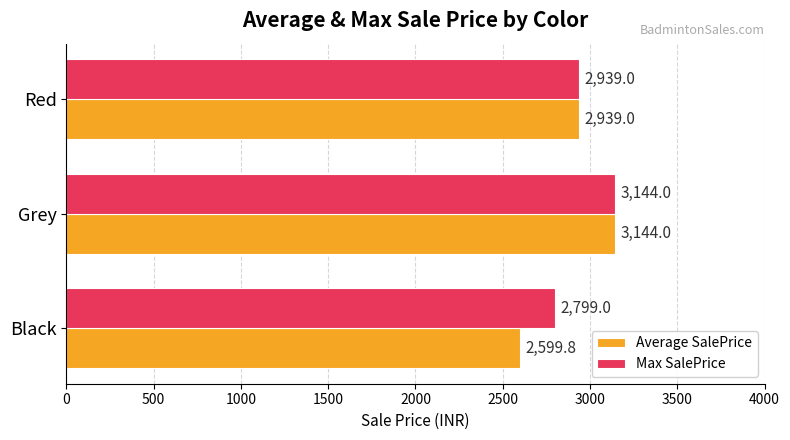

Count the number of data series in this chart.

2